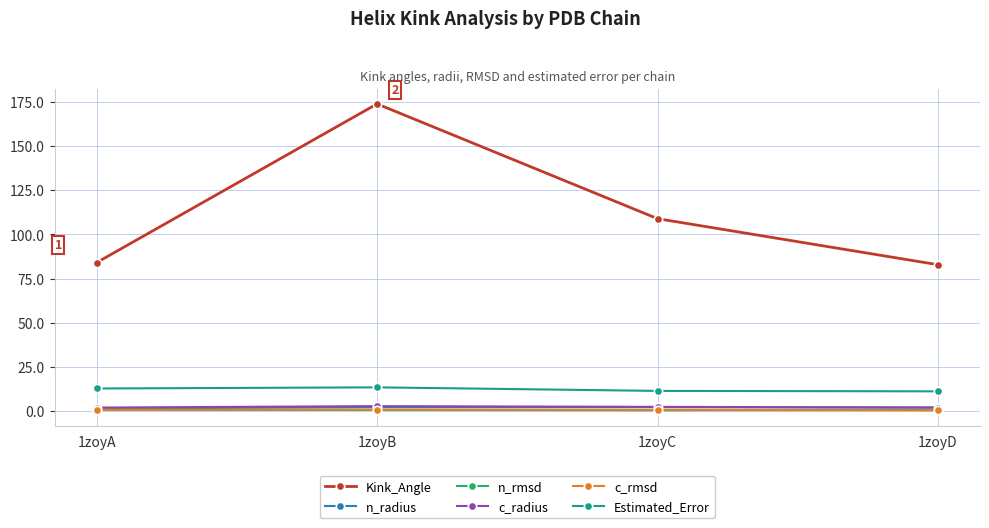

What is the spread (max minus min) of values at 1zoyC?

108.5